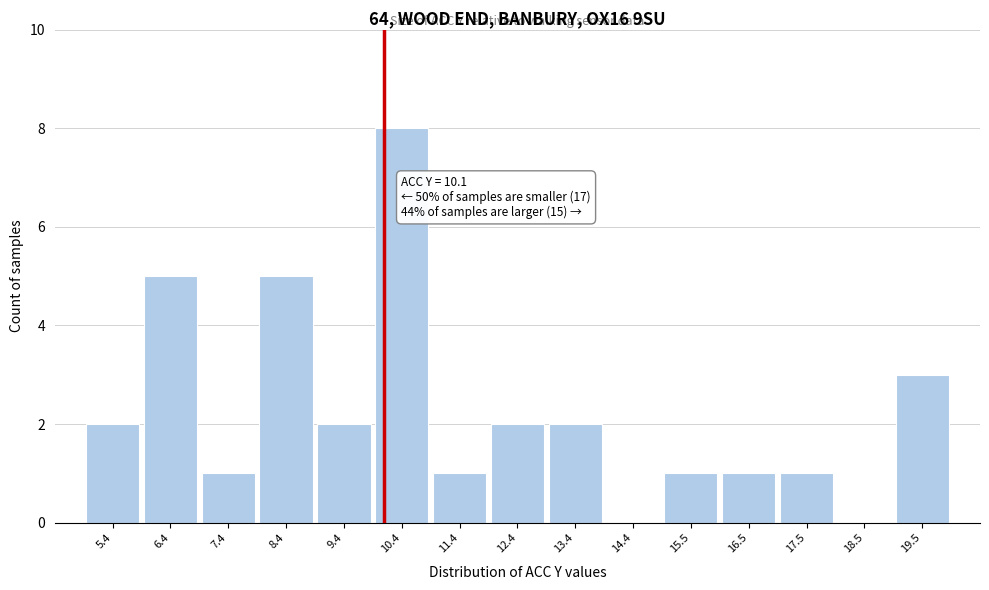

Over which range of the x-axis is the bar tallest?

10.0 to 11.0